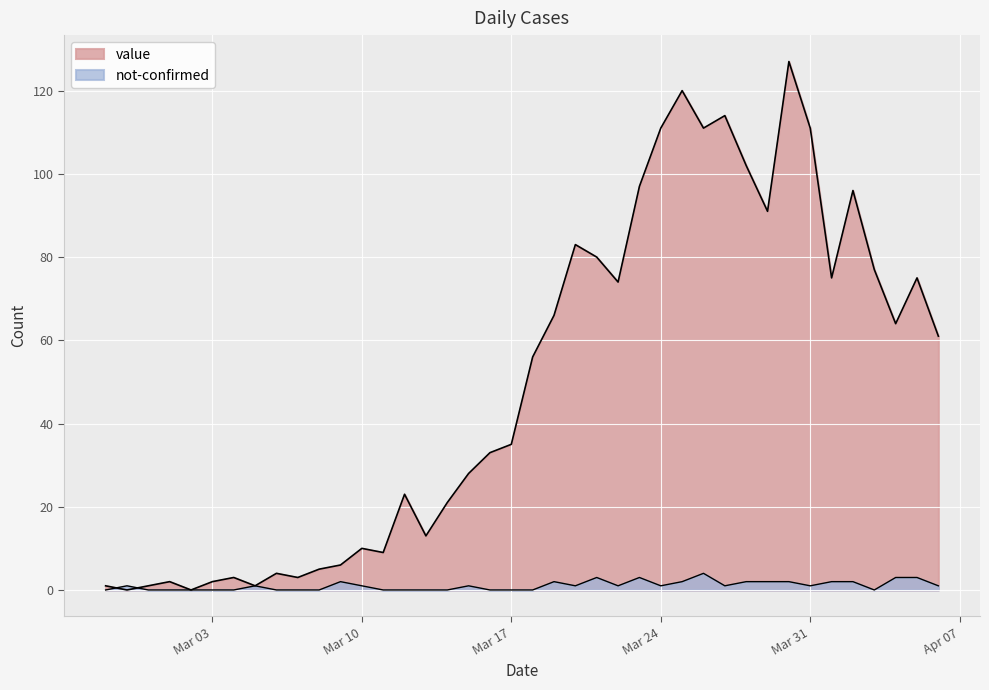

Which label corresponds to the largest value in the chart?

2020-03-30